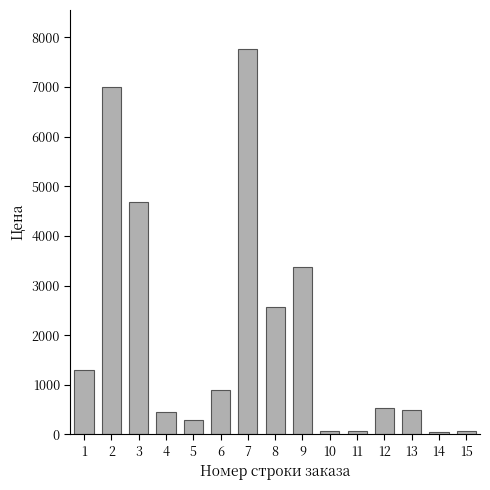

What is the average value?

1974